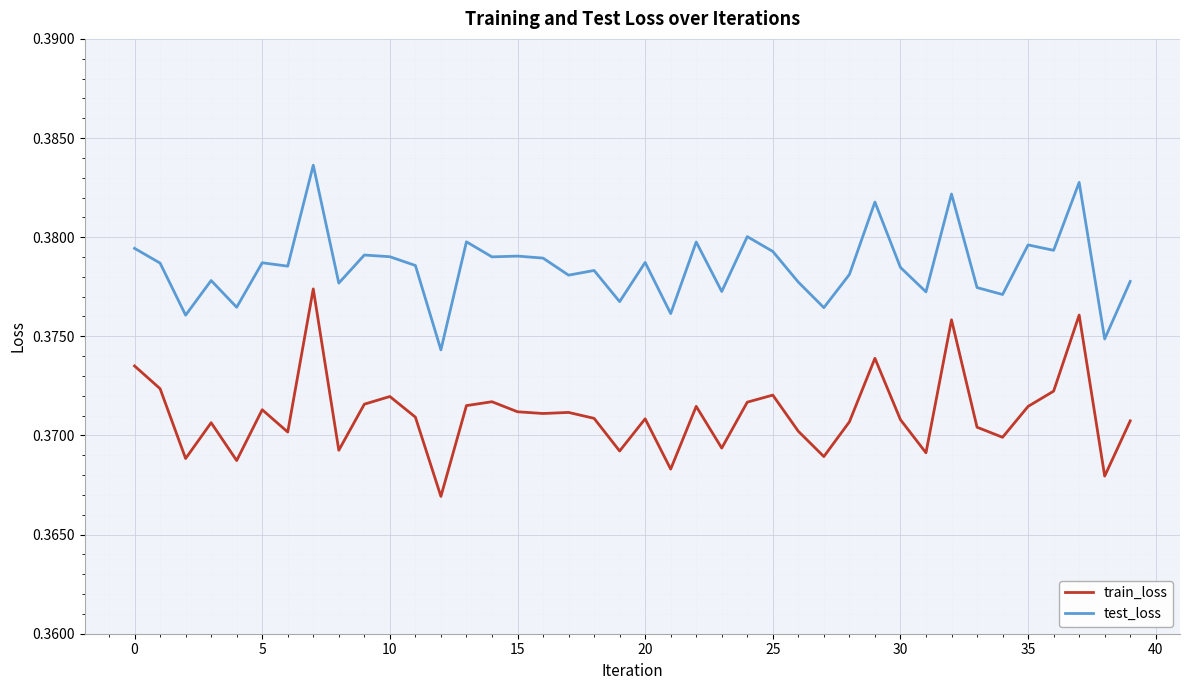

How many series are shown in this chart?

2